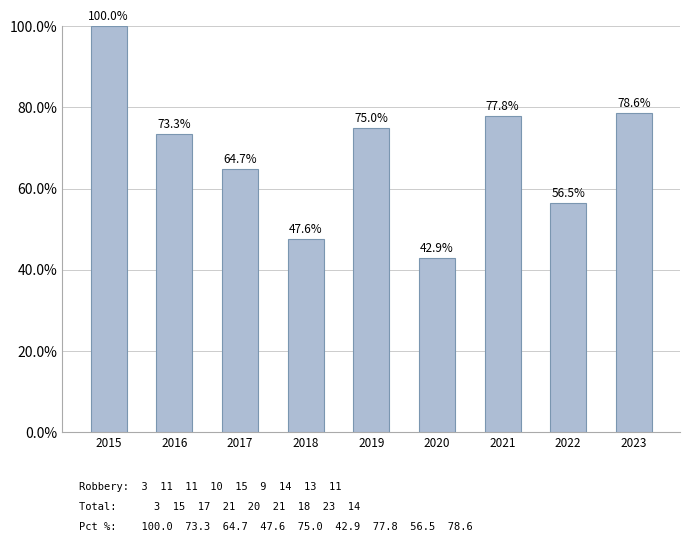

Reading left to right, transcribe all the data shown in this chart.

2015=100.0	2016=73.3	2017=64.7	2018=47.6	2019=75.0	2020=42.9	2021=77.8	2022=56.5	2023=78.6